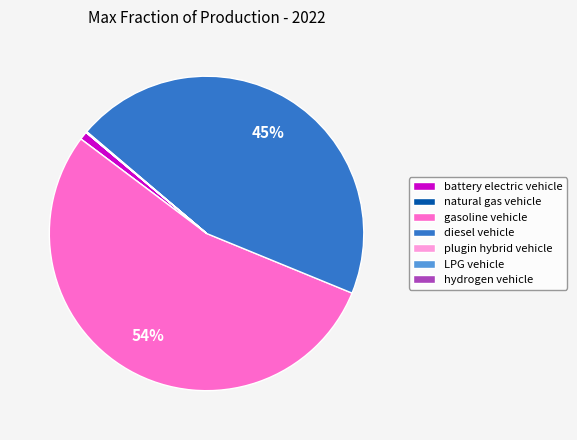

What is the majority slice?

gasoline vehicle